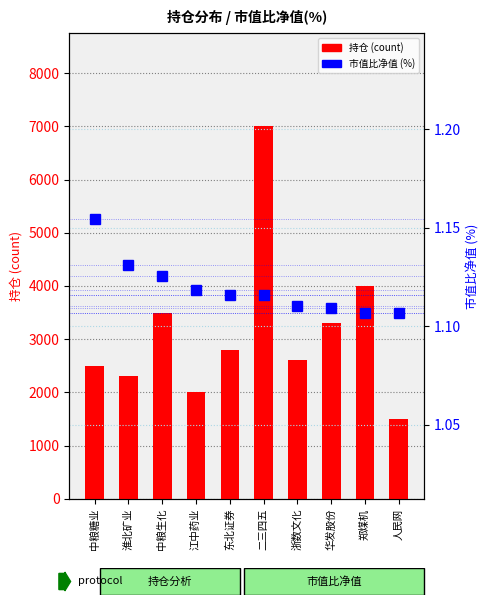

The value of 市值比净值 (%) at 淮北矿业 is 1.1. True or false?

True